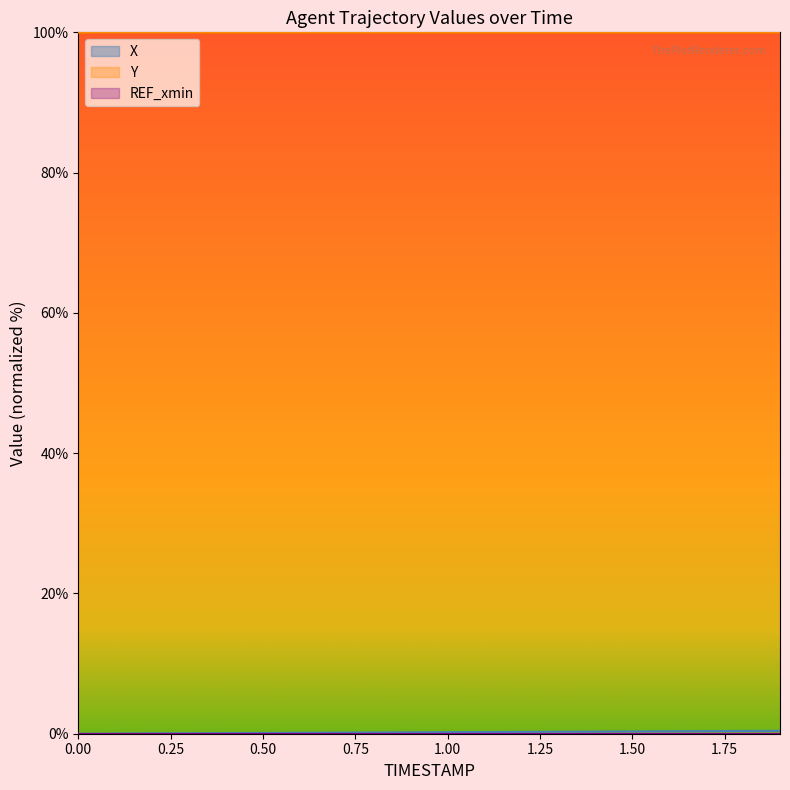

At how many categories does at least one series exceed 25?

20